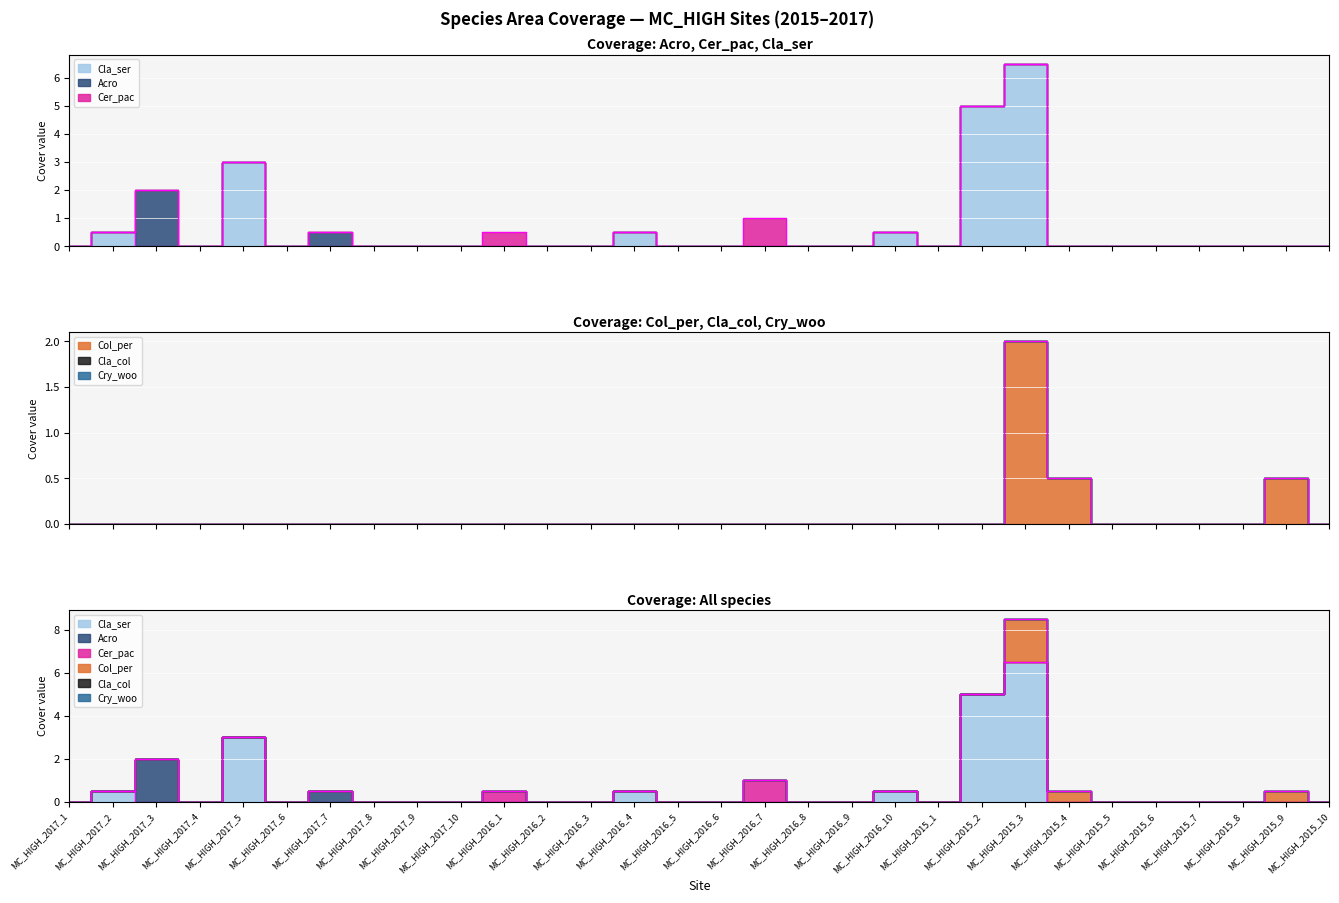

Reading right to left, what are all the values shown in this chart?

Cry_woo: 0.0	0.0	0.0	0.0	0.0	0.0	0.0	0.0	0.0	0.0	0.0	0.0	0.0	0.0	0.0	0.0	0.0	0.0	0.0	0.0	0.0	0.0	0.0	0.0	0.0	0.0	0.0	0.0	0.0	0.0
Cla_col: 0.0	0.0	0.0	0.0	0.0	0.0	0.0	0.0	0.0	0.0	0.0	0.0	0.0	0.0	0.0	0.0	0.0	0.0	0.0	0.0	0.0	0.0	0.0	0.0	0.0	0.0	0.0	0.0	0.0	0.0
Acro: 0.0	0.0	0.0	0.0	0.0	0.0	0.0	0.0	0.0	0.0	0.0	0.0	0.0	0.0	0.0	0.0	0.0	0.0	0.0	0.0	0.0	0.0	0.0	0.5	0.0	0.0	0.0	2.0	0.0	0.0
Cer_pac: 0.0	0.0	0.0	0.0	0.0	0.0	0.0	0.0	0.0	0.0	0.0	0.0	0.0	1.0	0.0	0.0	0.0	0.0	0.0	0.5	0.0	0.0	0.0	0.0	0.0	0.0	0.0	0.0	0.0	0.0
Cla_ser: 0.0	0.0	0.0	0.0	0.0	0.0	0.0	6.5	5.0	0.0	0.5	0.0	0.0	0.0	0.0	0.0	0.5	0.0	0.0	0.0	0.0	0.0	0.0	0.0	0.0	3.0	0.0	0.0	0.5	0.0
Col_per: 0.0	0.5	0.0	0.0	0.0	0.0	0.5	2.0	0.0	0.0	0.0	0.0	0.0	0.0	0.0	0.0	0.0	0.0	0.0	0.0	0.0	0.0	0.0	0.0	0.0	0.0	0.0	0.0	0.0	0.0